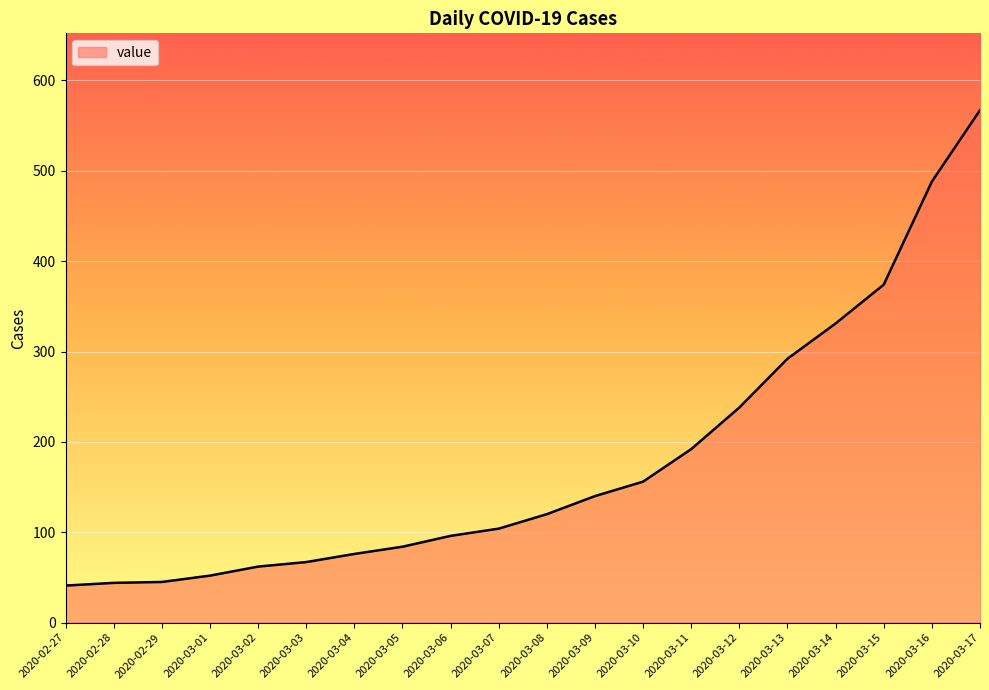

True or false: the data has more than 2 interior local peaks.

False